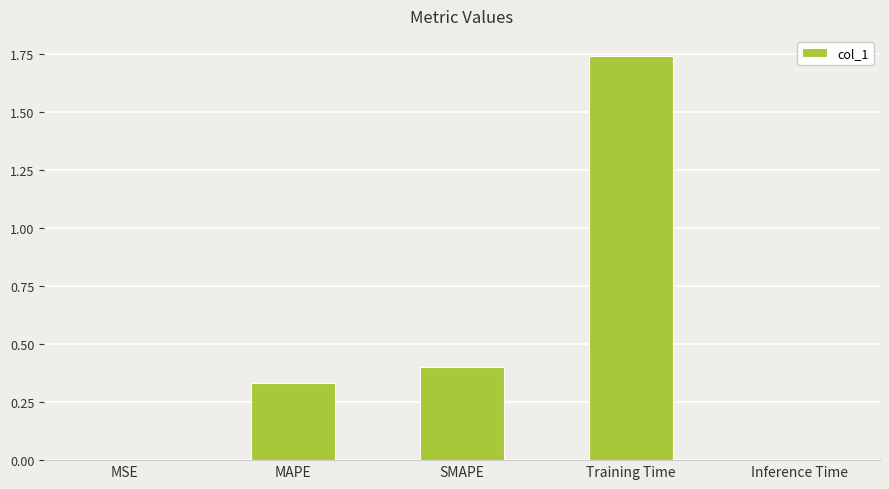

Is it true that the value at MAPE is 0.5?

False